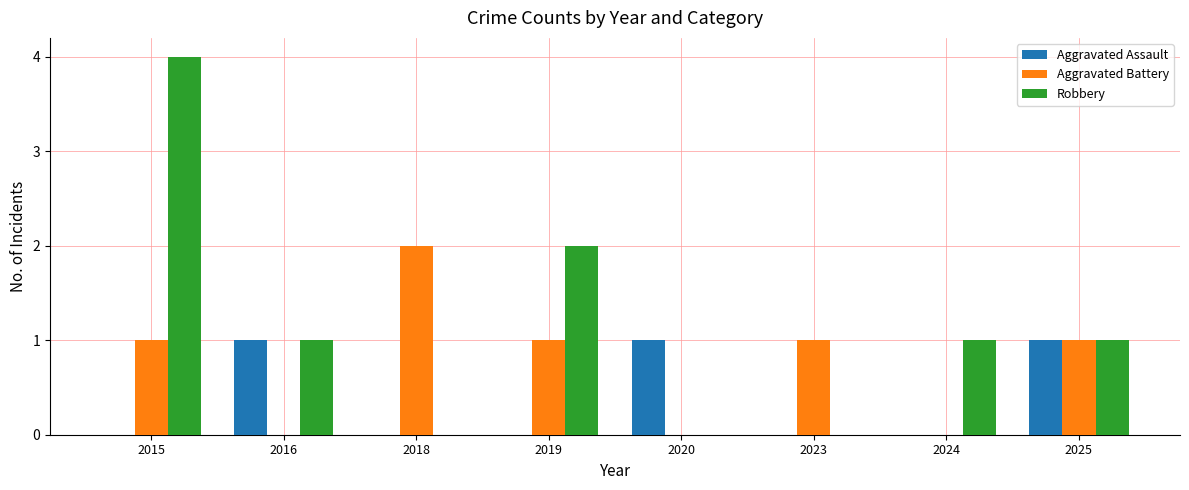

What is the sum of the Aggravated Battery values at 2024 and 2025?

1